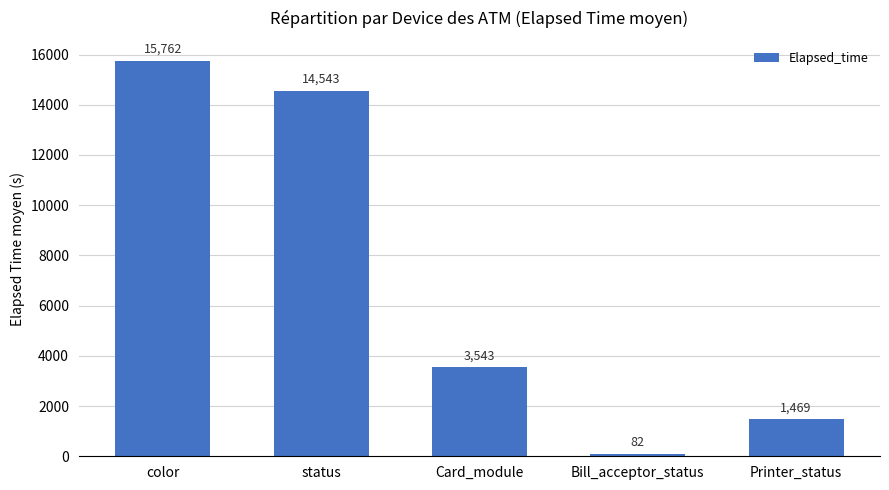

What is the label of the 4th bar from the right?

status